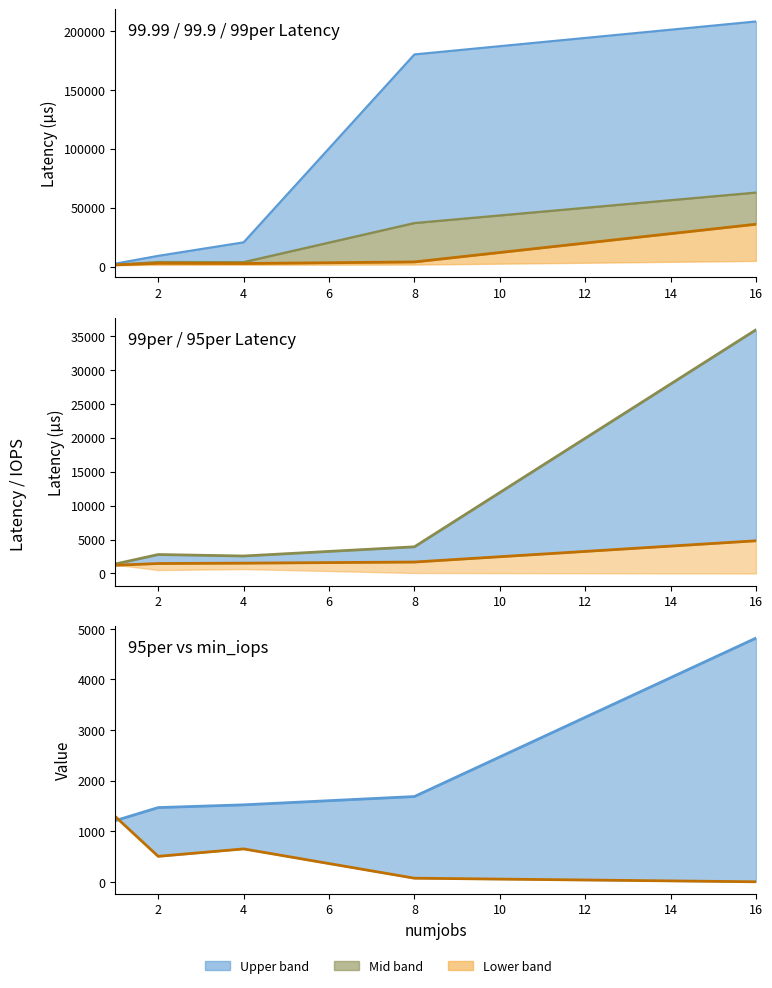

How many lines are shown in the chart?

5